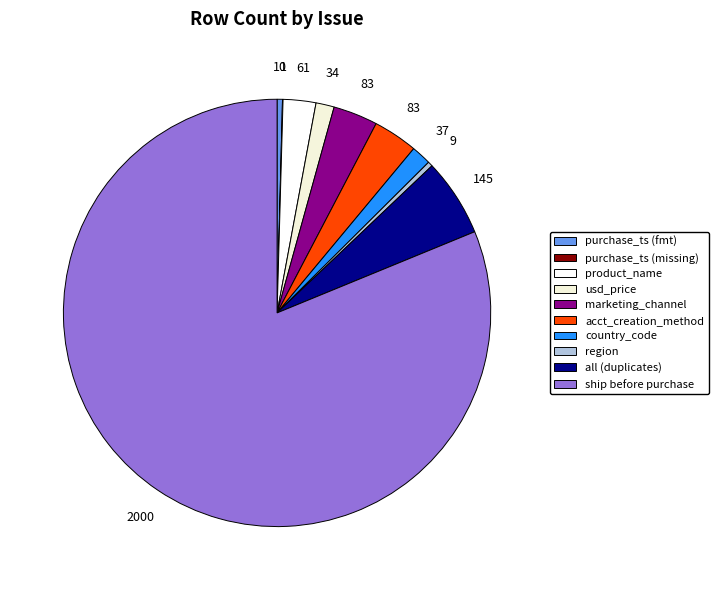

Count the number of slices in the pie.

10